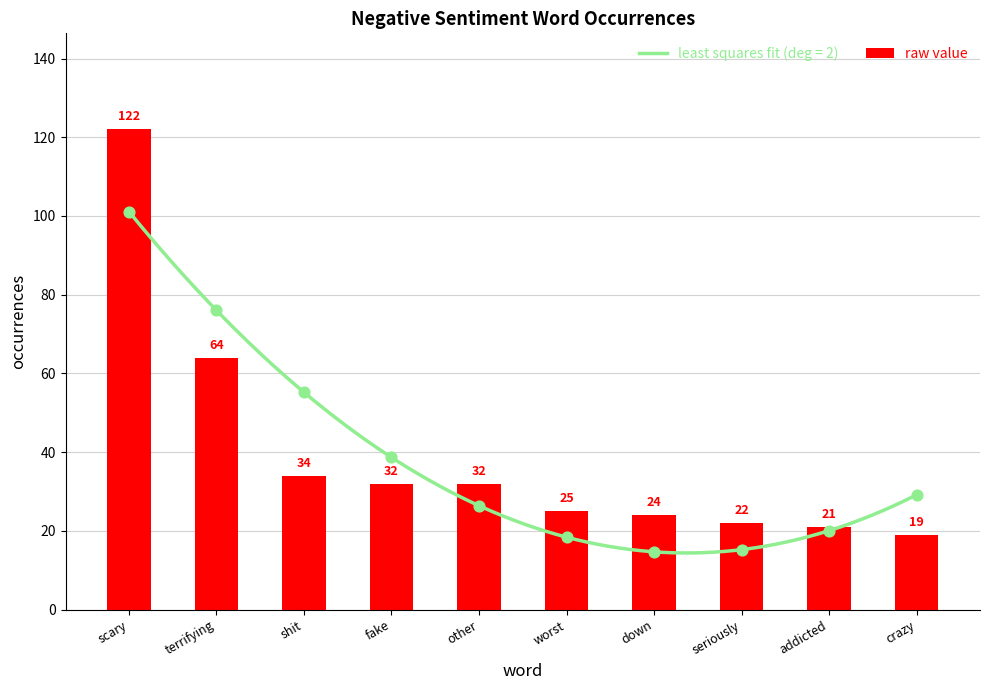

What is the change in value from other to crazy?

-13